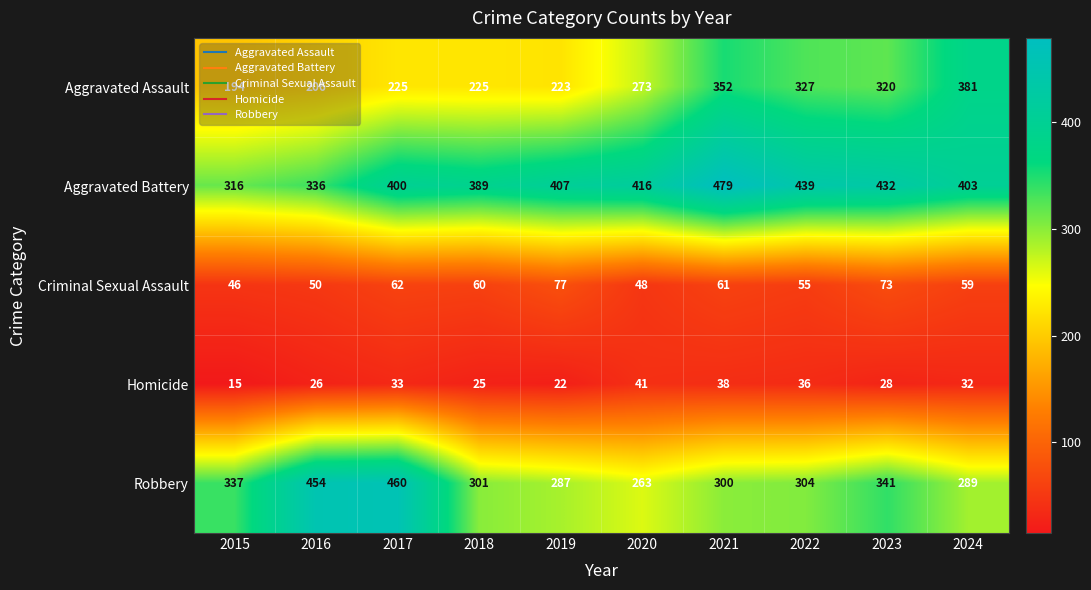

What is the minimum value shown in the chart?

15